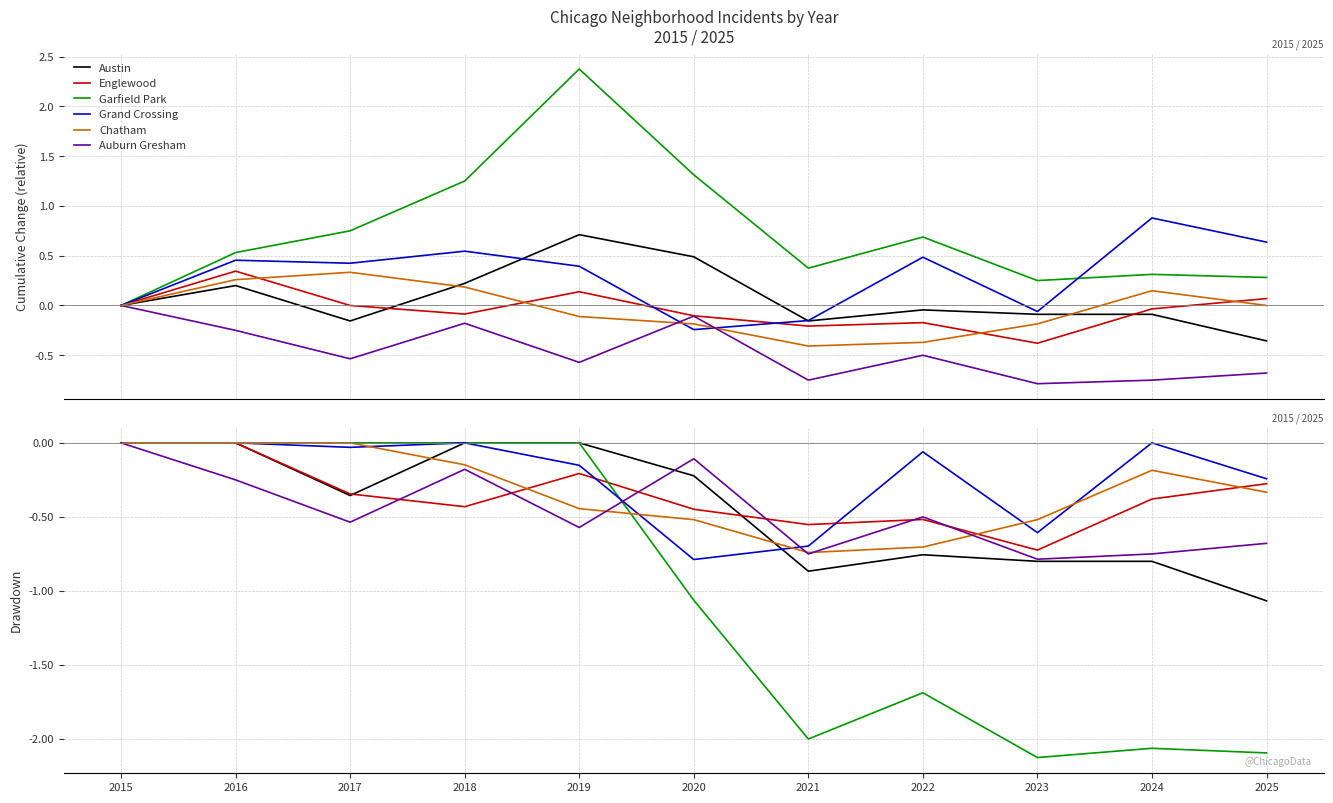

How many intersections are there between Austin and Englewood?

2